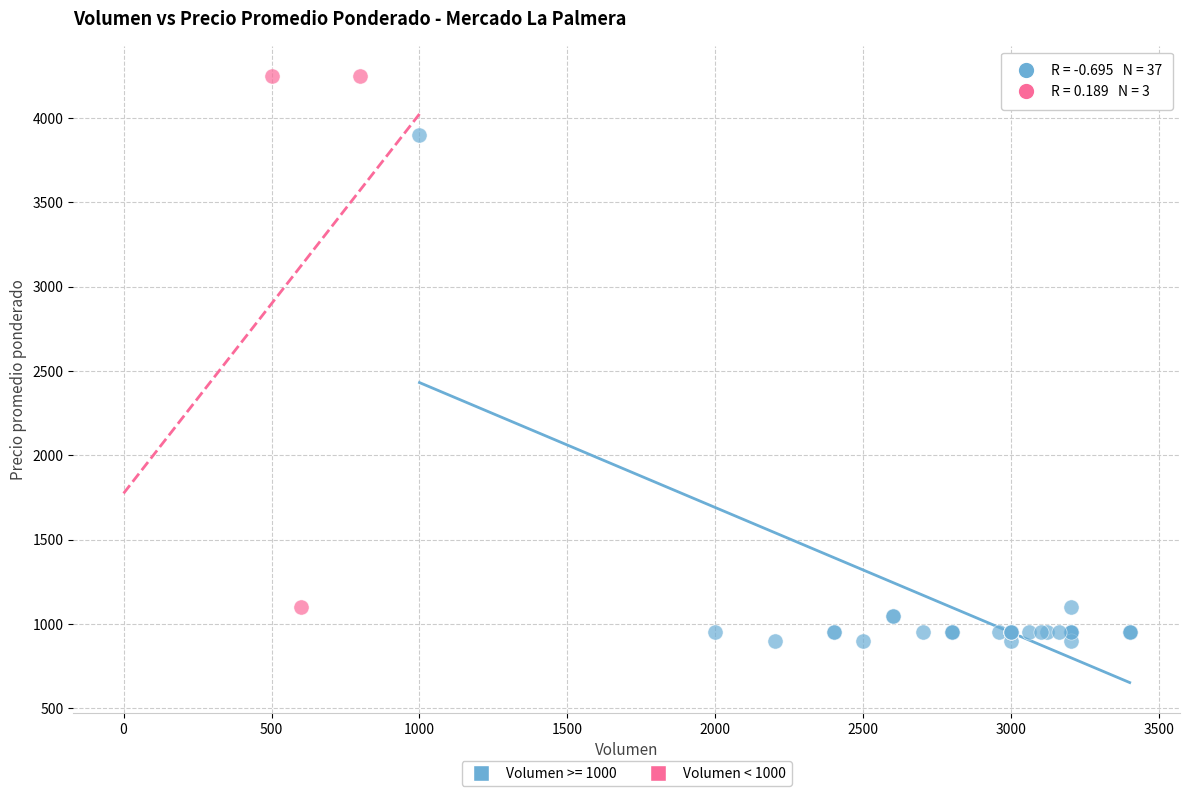

Which series reaches the maximum Y coordinate?

Volumen < 1000